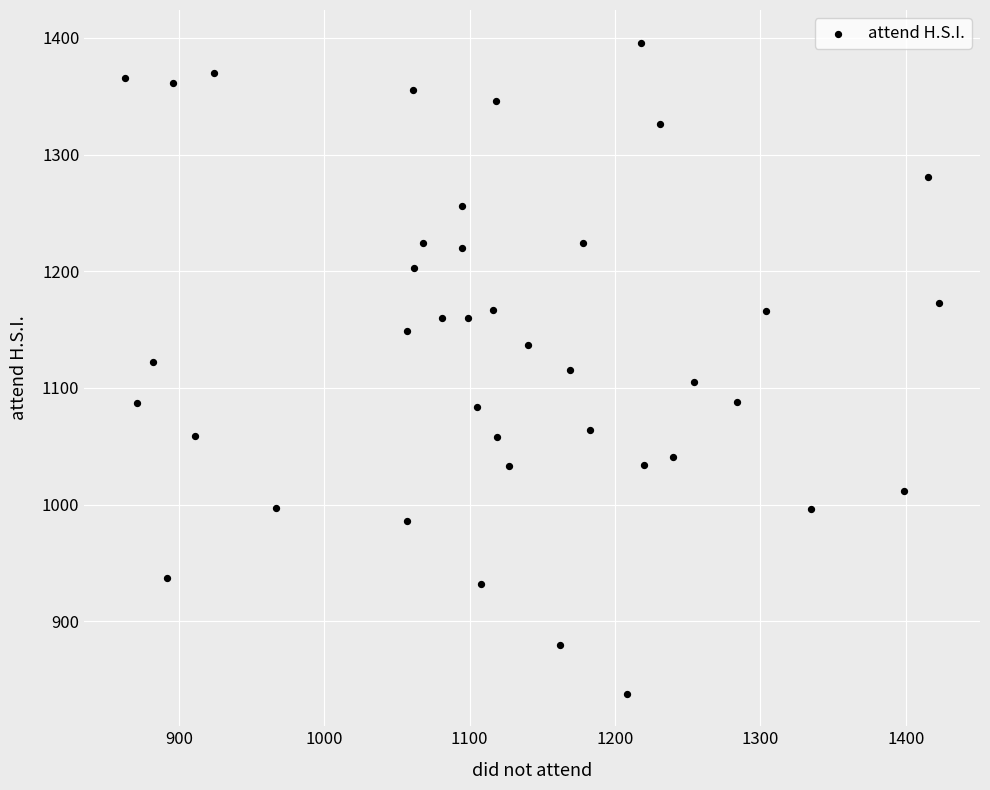

What is the range of Y values (max minus min)?

558